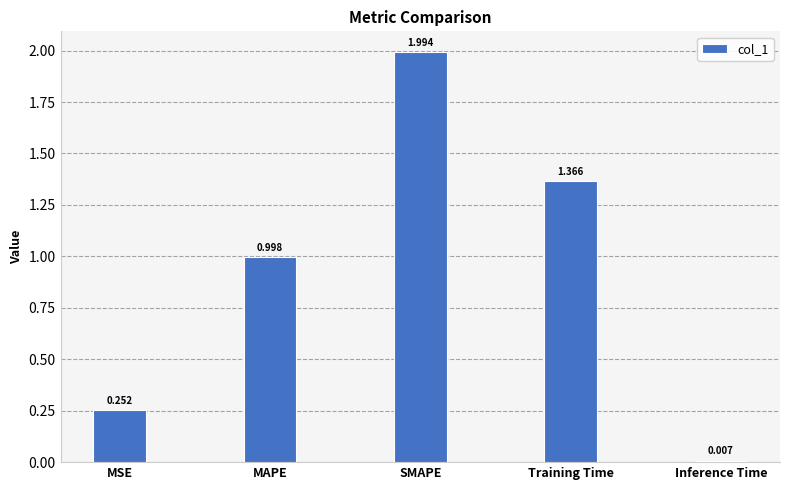

Which label corresponds to the smallest value in the chart?

Inference Time